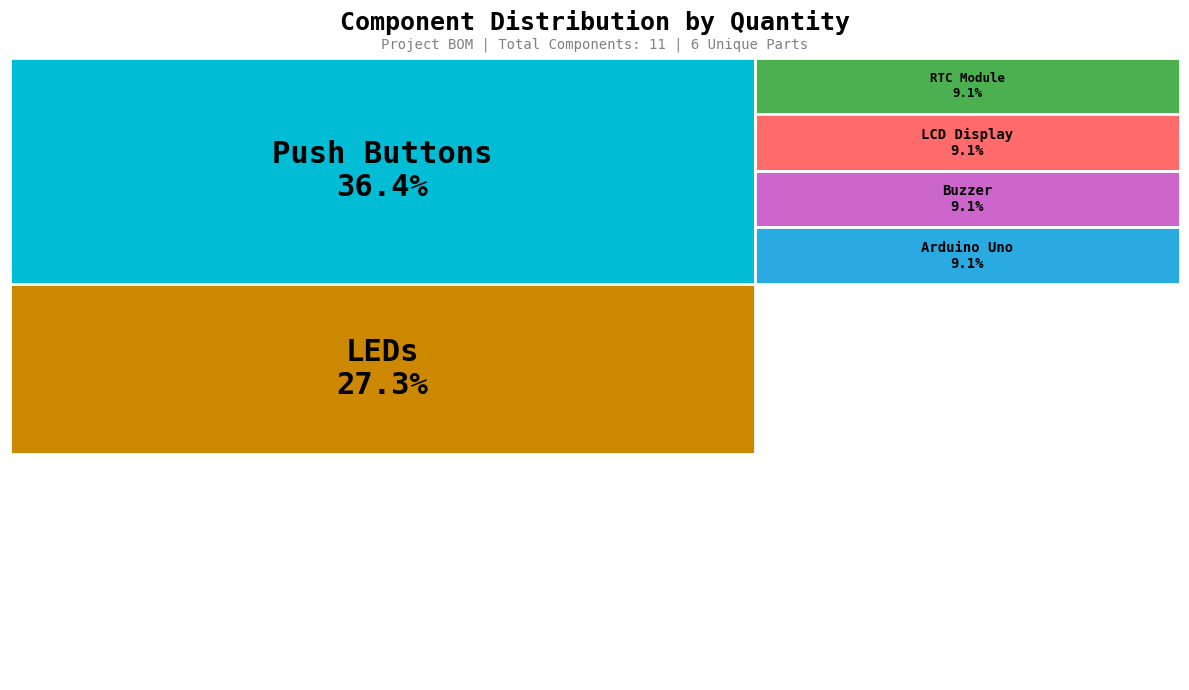

To the nearest percent, what percentage of the pie is LCD Display?

9%